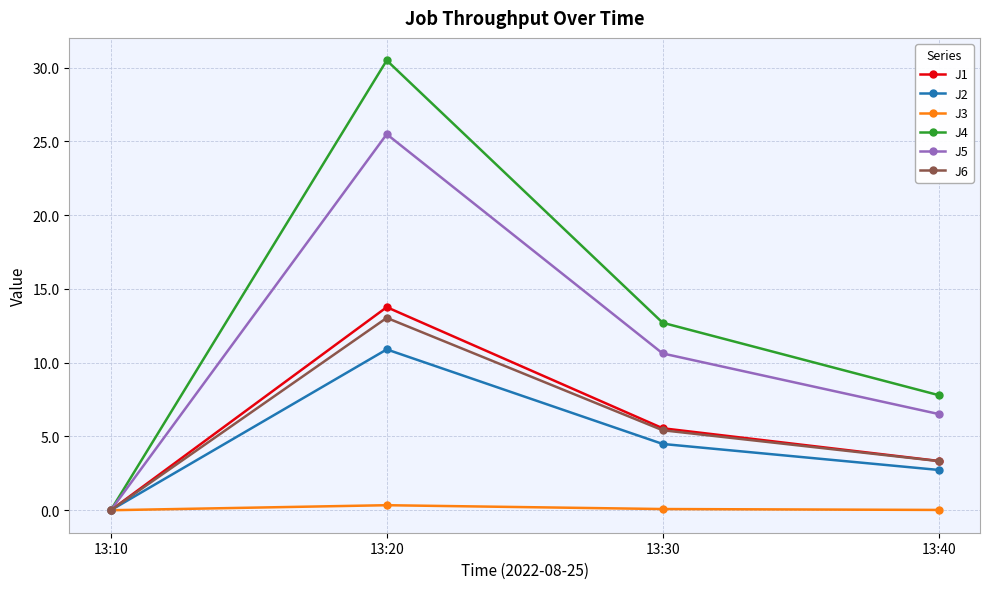

Rank the categories by J5 value from highest to lowest.

13:20, 13:30, 13:40, 13:10